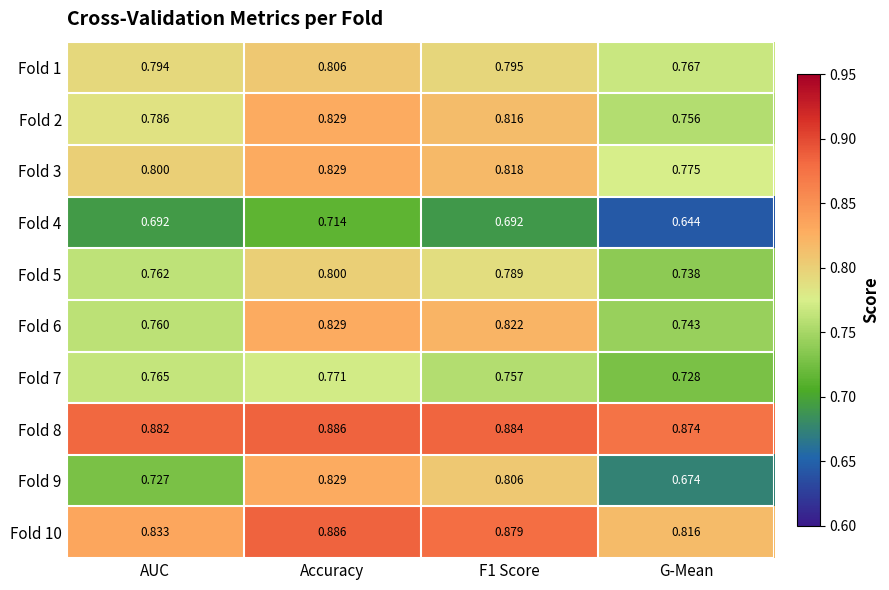

Is the value of Fold 9 at AUC greater than the value of Fold 4 at F1 Score?

Yes